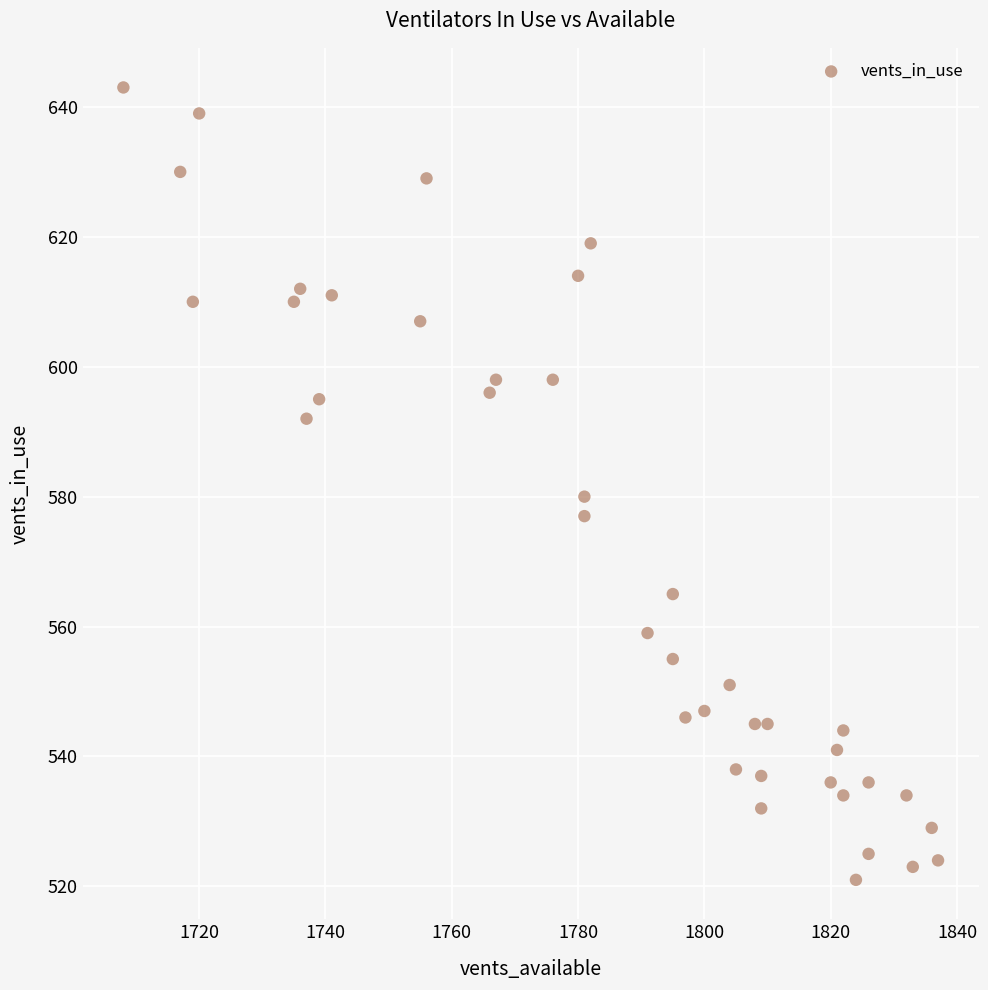

What Y value in the scatter plot is closest to 582?

580